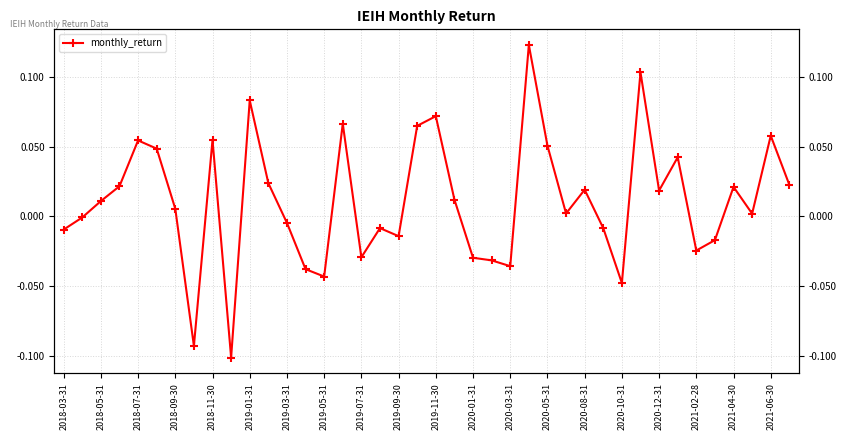

How many points are lower than both their immediate neighbors (excluding endpoints)?

11